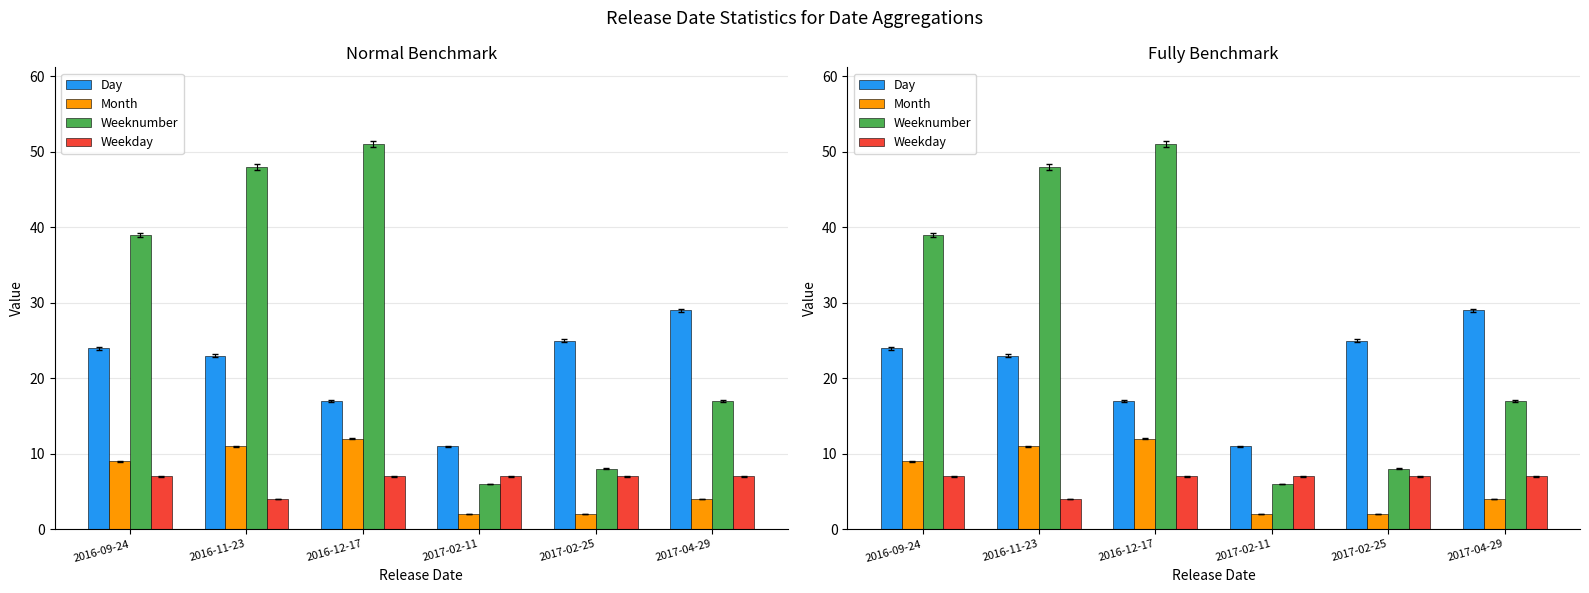

What position from the left is 2016-09-24?

1